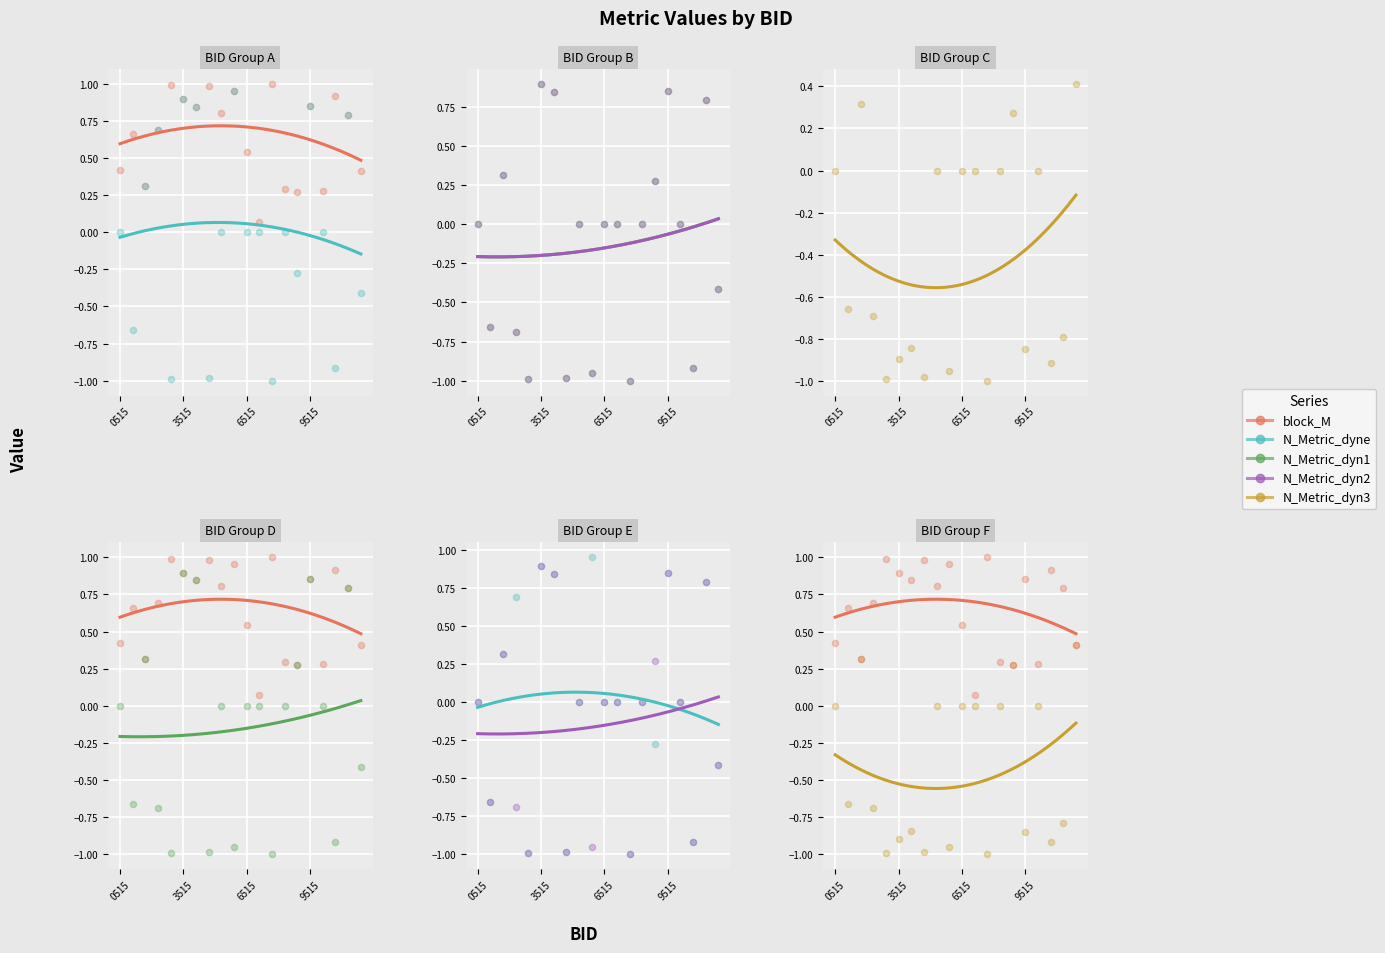

Which series contains the lowest Y value?

N_Metric_dyne